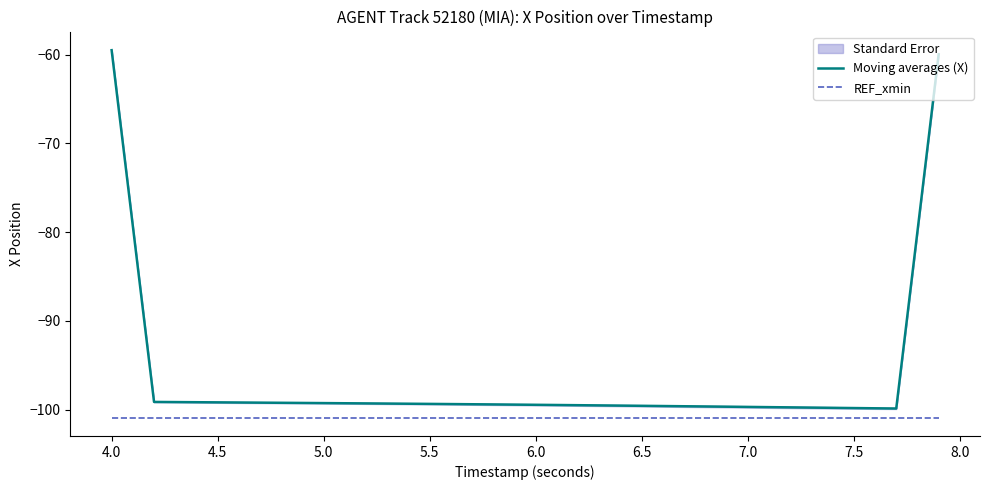

What is the value of the REF_xmin point at the 14th from the left?

-100.9